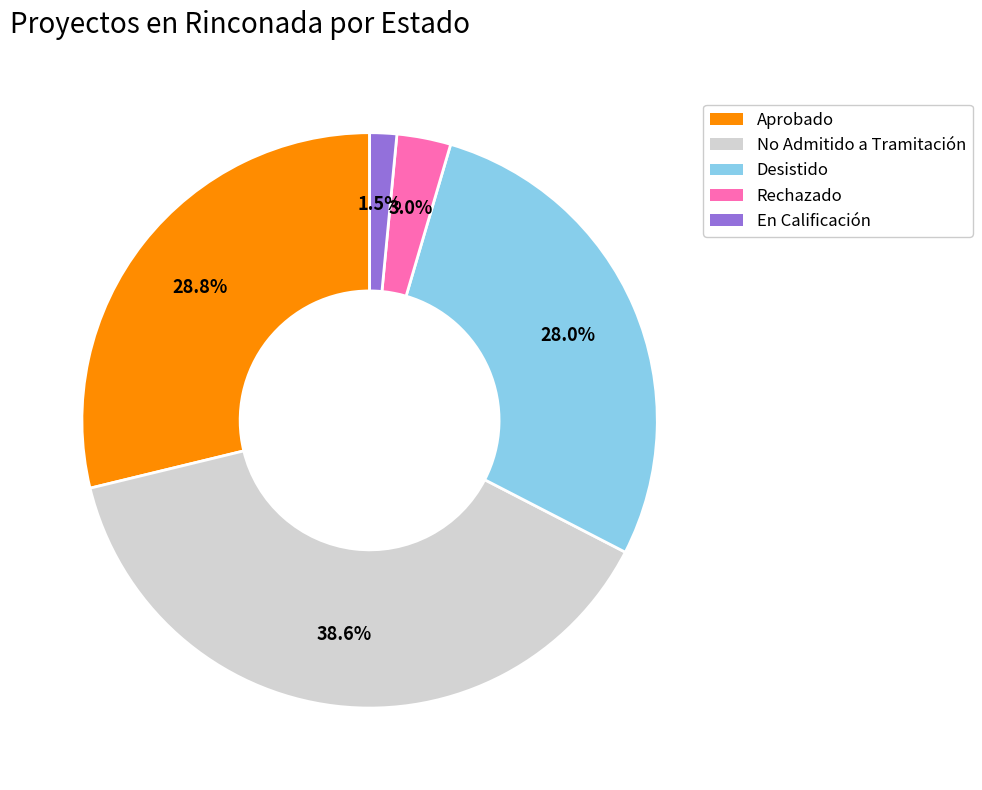

Combined, do En Calificación and No Admitido a Tramitación account for over 50%?

No